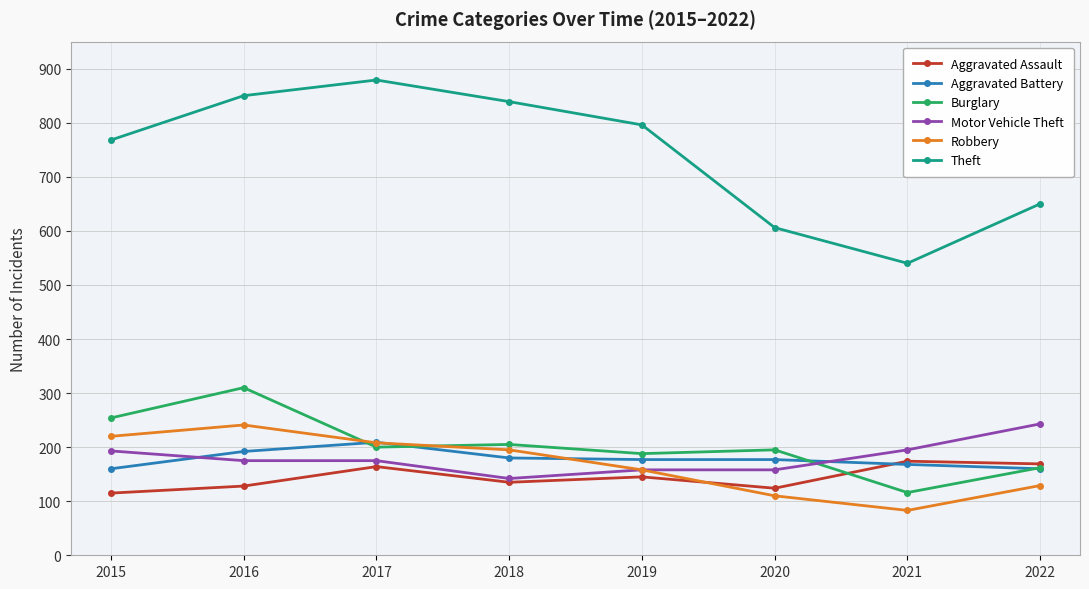

List the labels in order of Robbery value, largest first.

2016, 2015, 2017, 2018, 2019, 2022, 2020, 2021